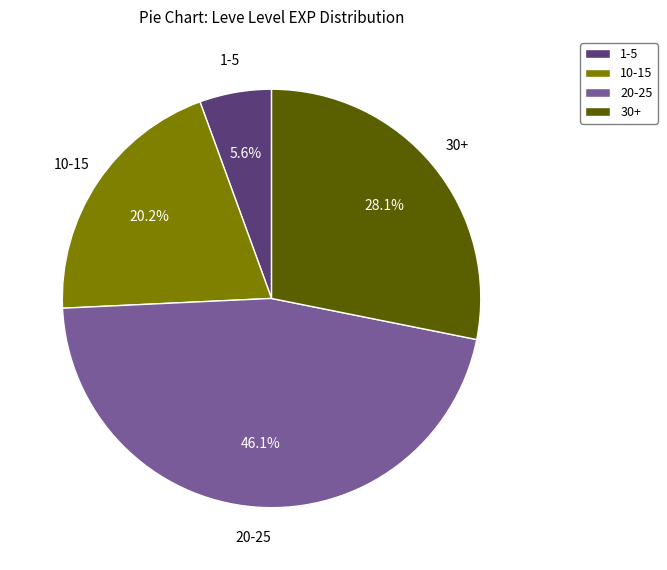

Which slice is the smallest?

1-5